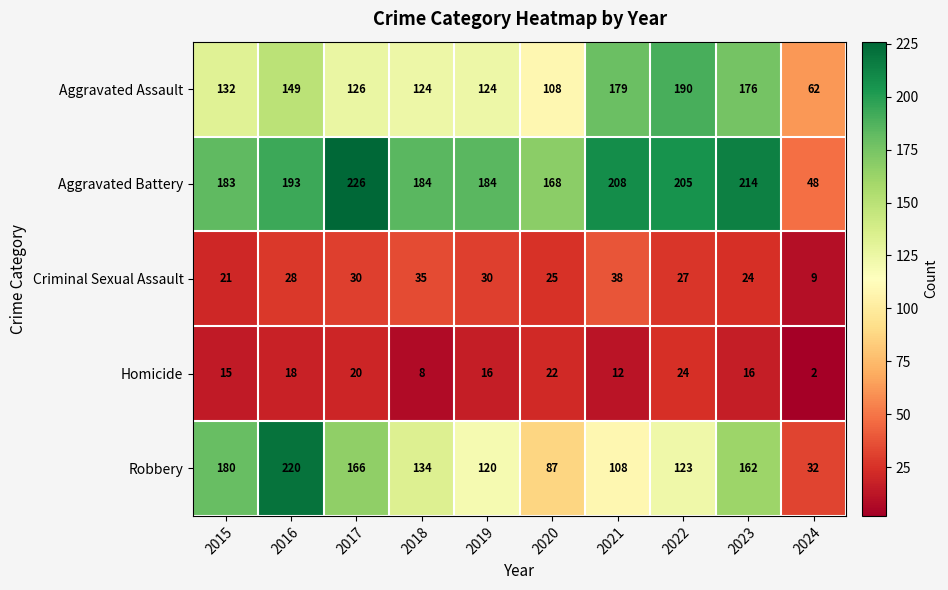

At 2016, list the series in order from largest to smallest.

Robbery, Aggravated Battery, Aggravated Assault, Criminal Sexual Assault, Homicide